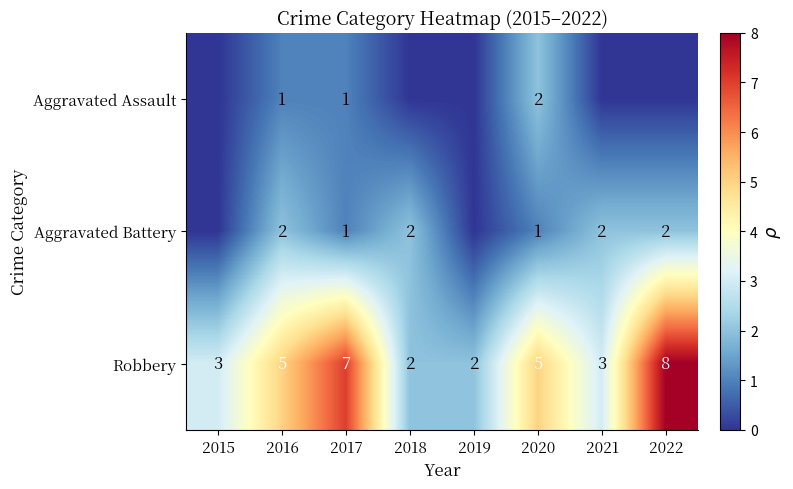

True or false: Aggravated Battery has a value of 1 at 2016.

False